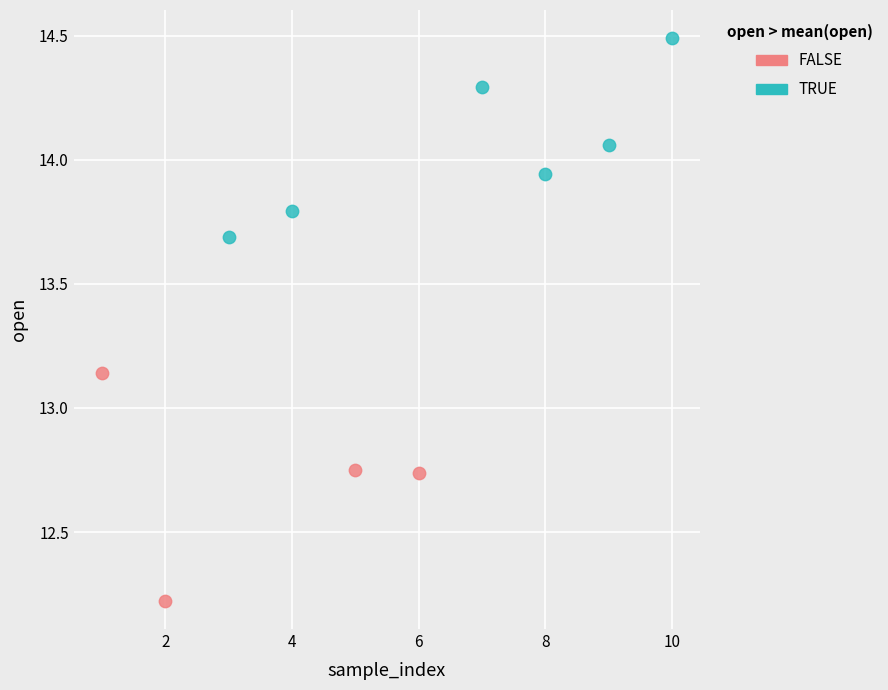

Which series has the largest Y range (max minus min)?

FALSE